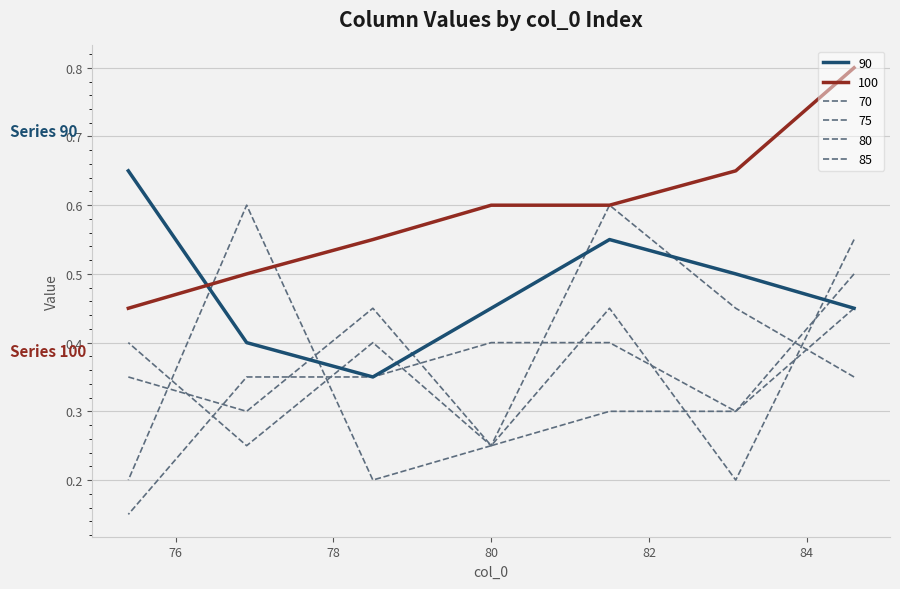

How many intersections are there between 75 and 85?

3